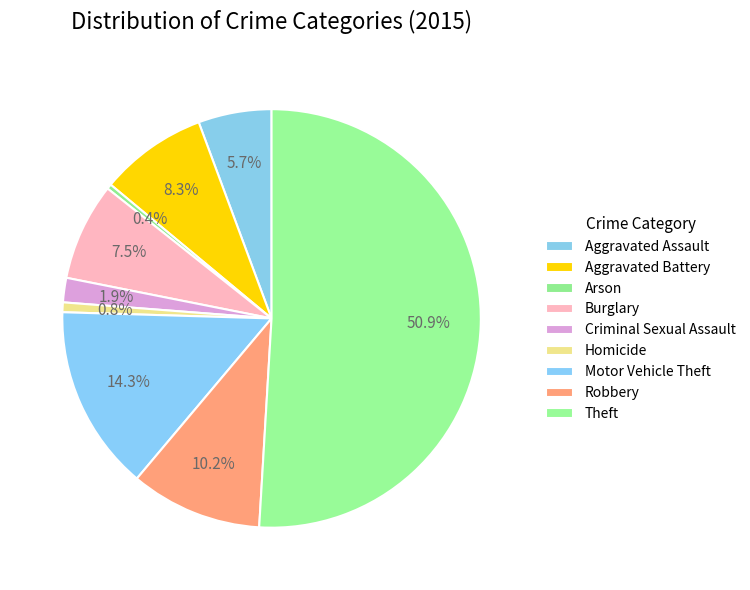

Which slice is the largest?

Theft